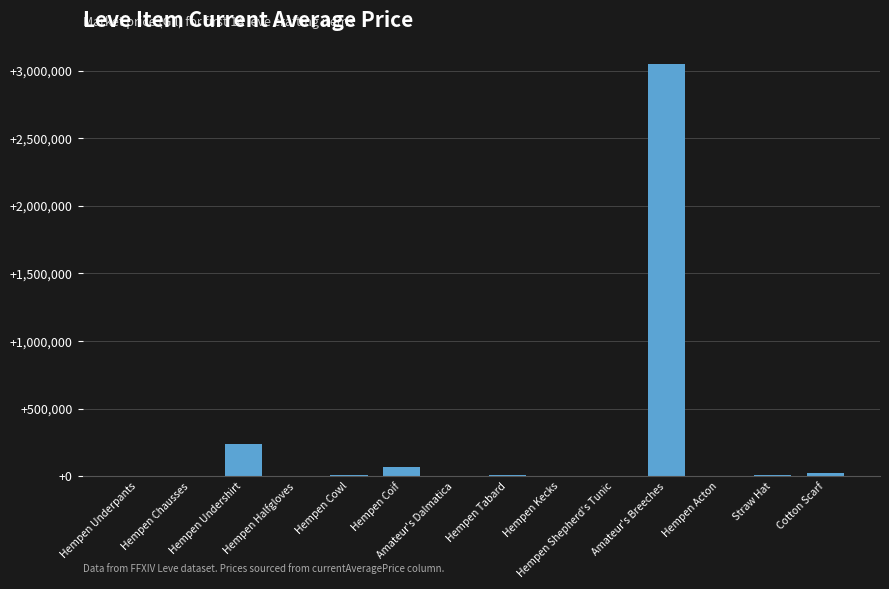

Rank the categories by value from lowest to highest.

Hempen Halfgloves, Amateur's Dalmatica, Hempen Kecks, Hempen Shepherd's Tunic, Hempen Acton, Hempen Chausses, Hempen Underpants, Straw Hat, Hempen Cowl, Hempen Tabard, Cotton Scarf, Hempen Coif, Hempen Undershirt, Amateur's Breeches